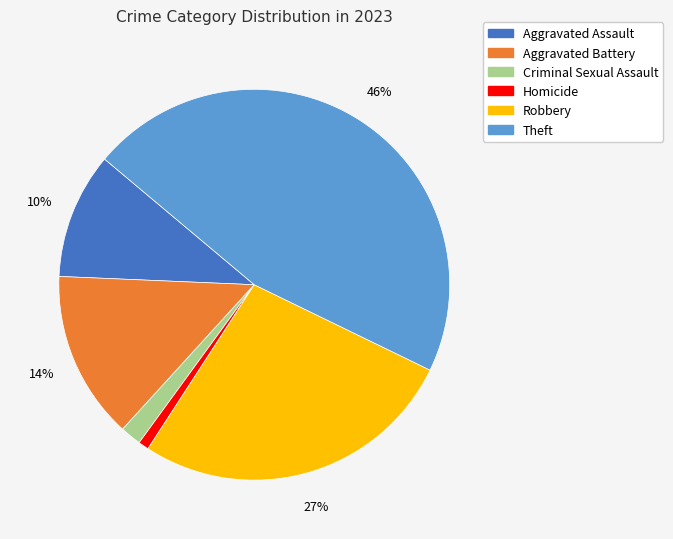

To the nearest percent, what is the difference between the largest and smallest slice percentages?

45%